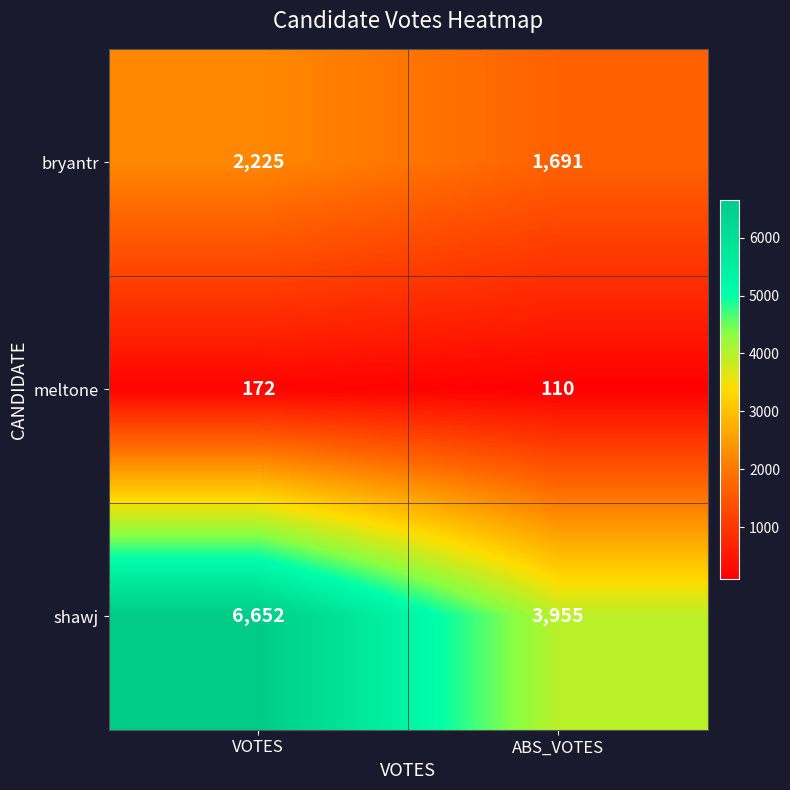

What is the sum of all meltone values?

282